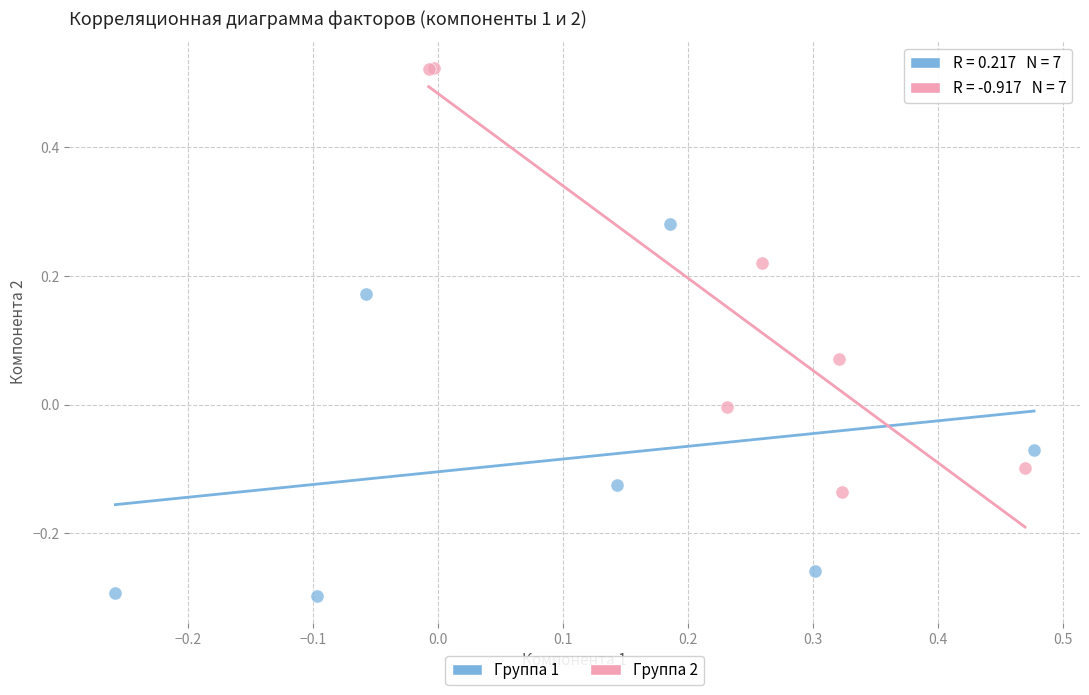

Which series contains the lowest Y value?

Группа 1